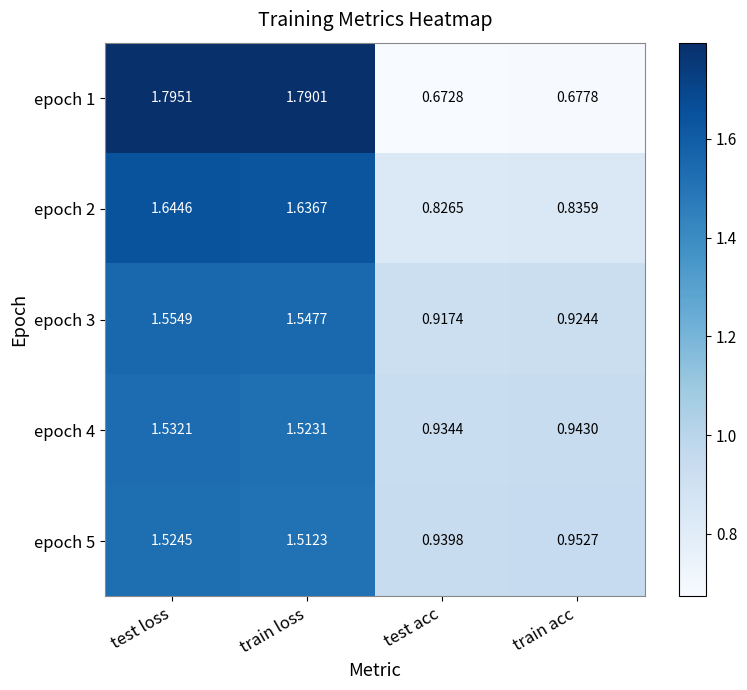

Where is epoch 5 nearest to the value 1?

train acc